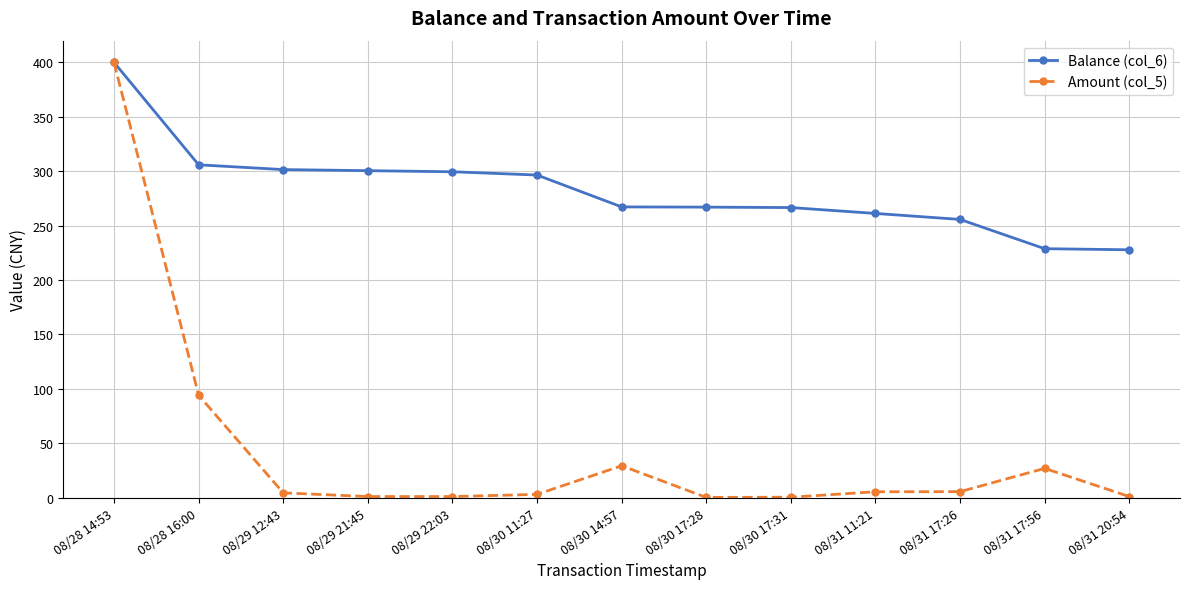

List the series in order of their overall mean, lowest first.

Amount (col_5), Balance (col_6)